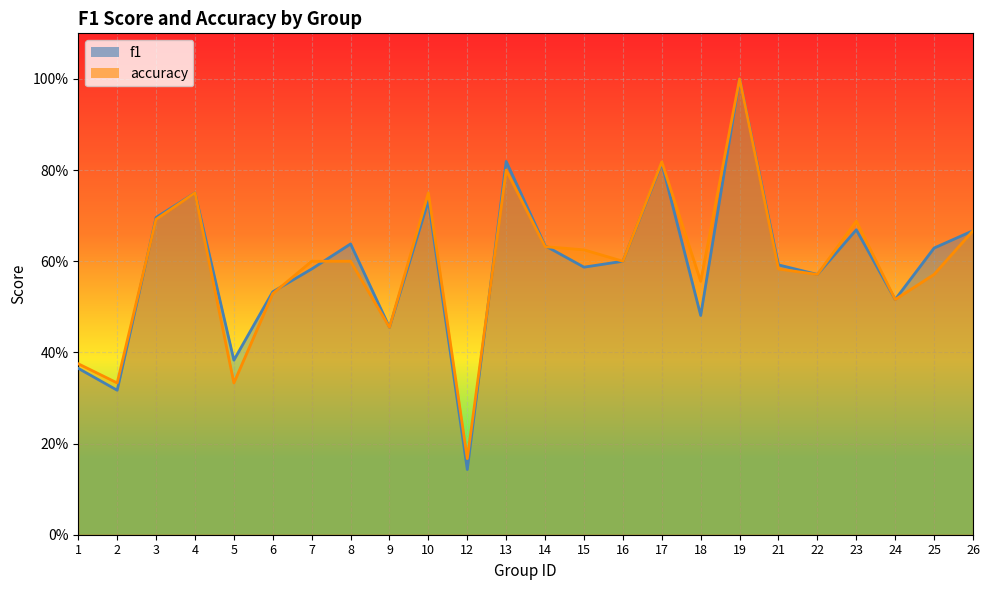

Count the f1 values in the range 0 to 1.

24